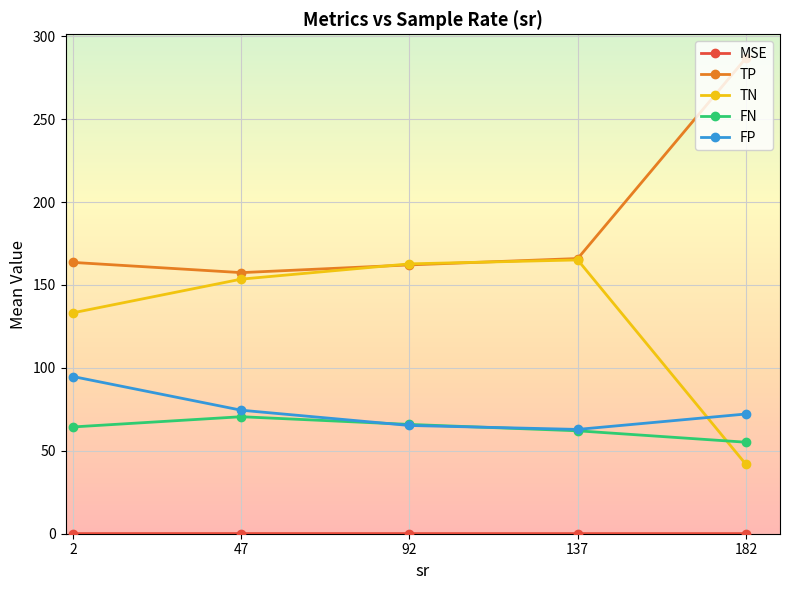

What is the maximum value shown in the chart?

286.8